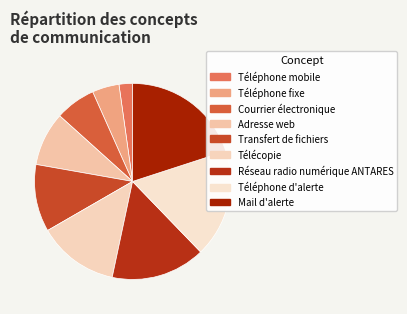

Does Transfert de fichiers represent more than half of the total?

No